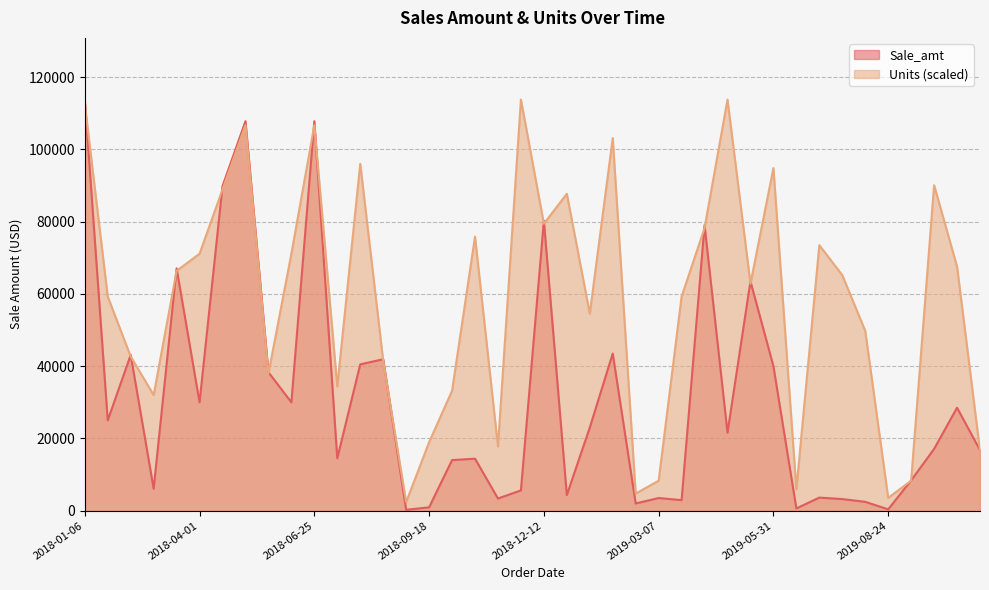

What is the average value of the Sale_amt series?

30979.4